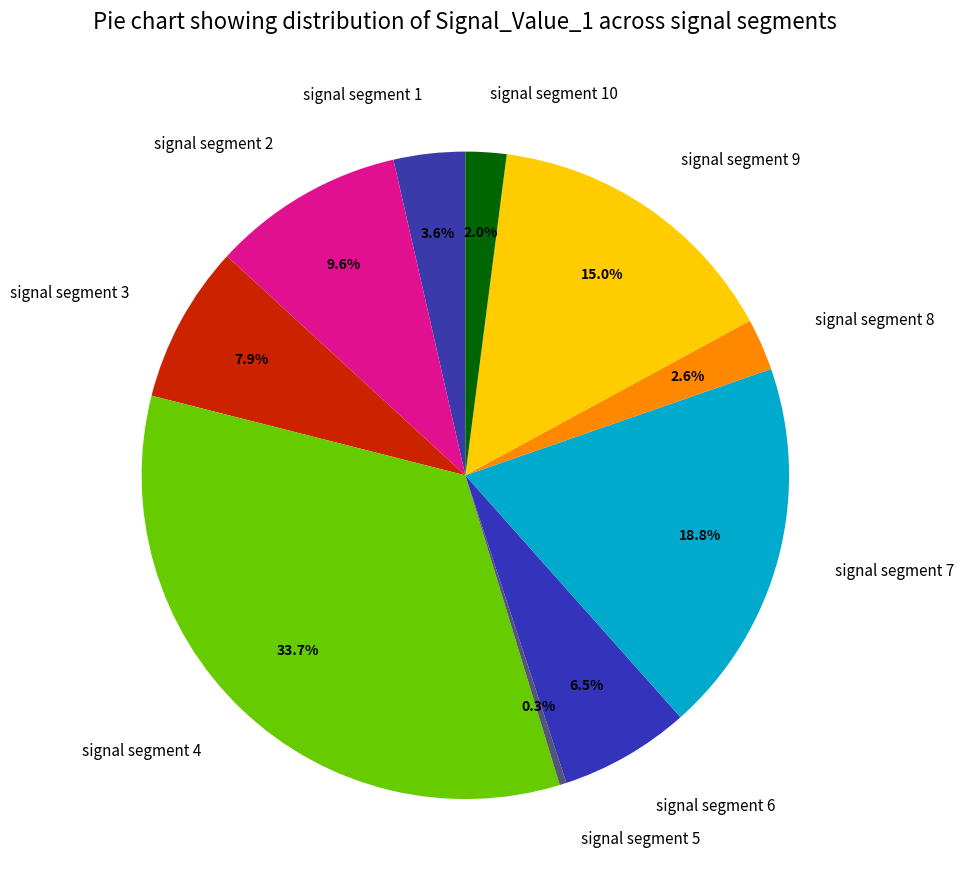

To the nearest percent, what is the average slice percentage?

10%